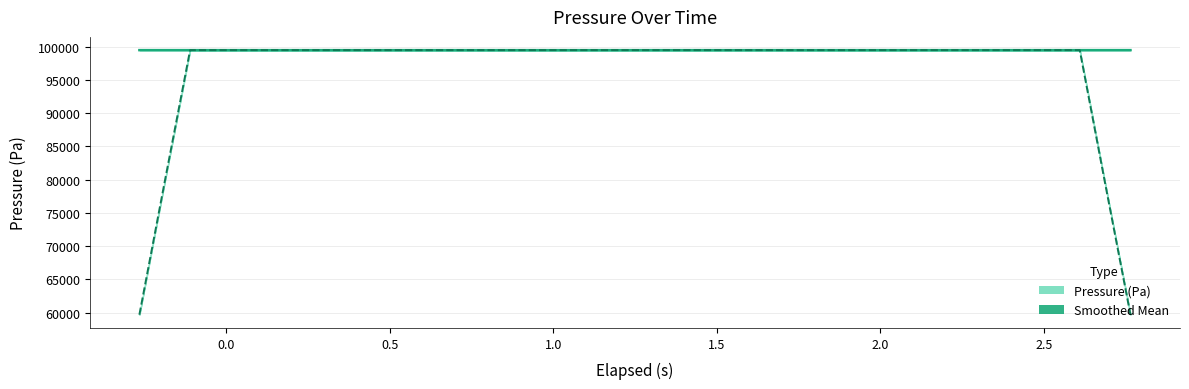

In Smoothed Mean, how many points are higher than both neighbors (excluding endpoints)?

7